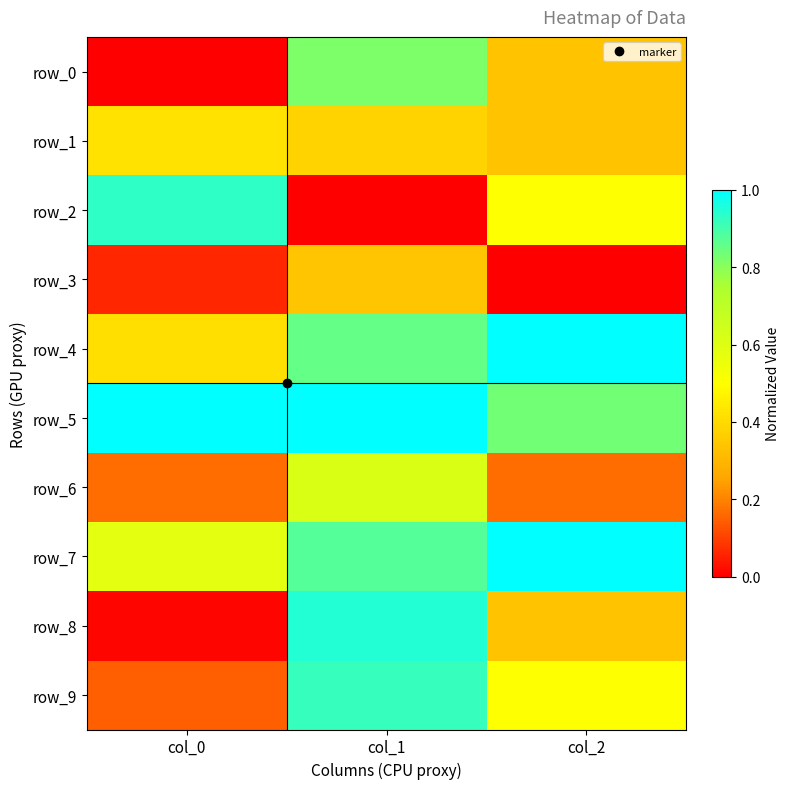

What is the total value across all series at col_0?

3.7